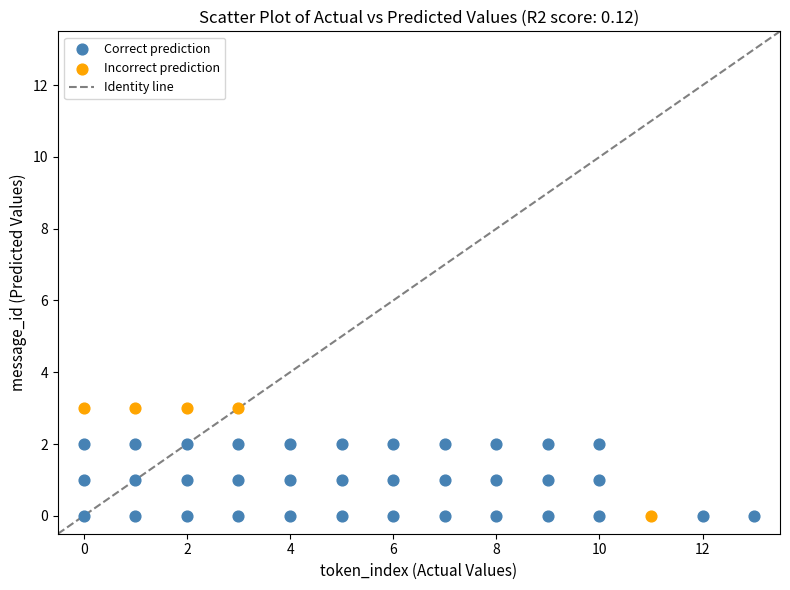

Which series reaches the maximum Y coordinate?

Incorrect prediction